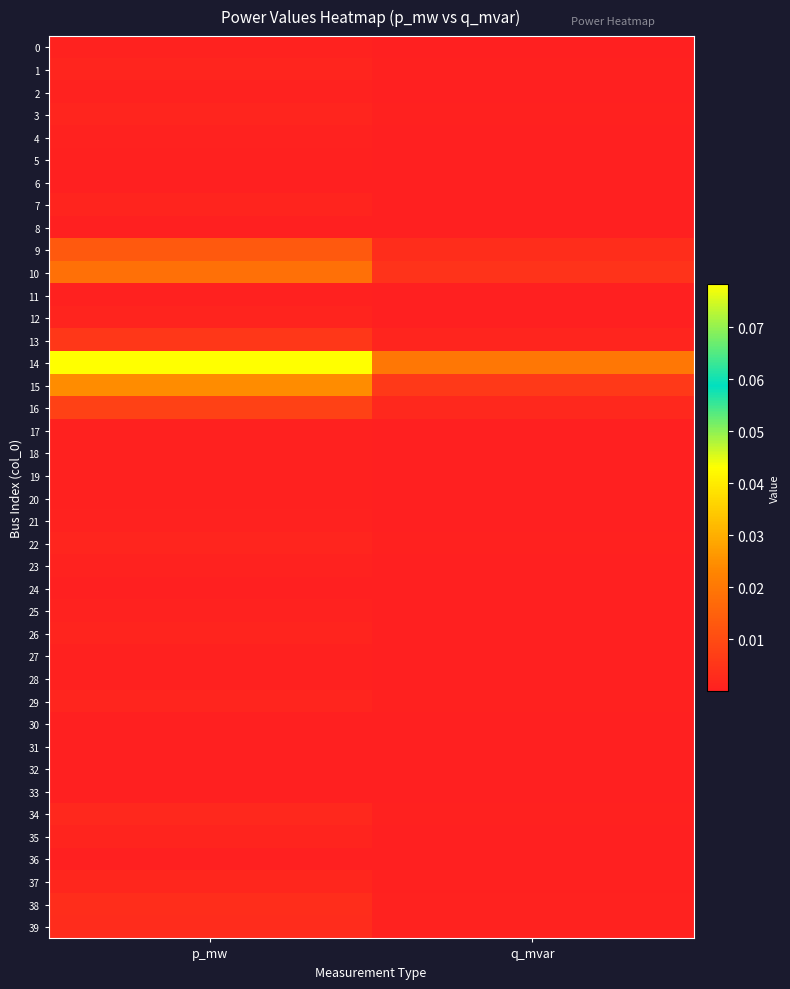

What is the difference between the highest and lowest values at p_mw?

0.1